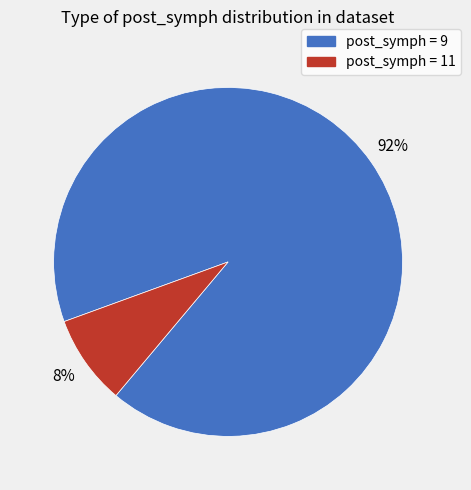

How many segments does this pie chart have?

2